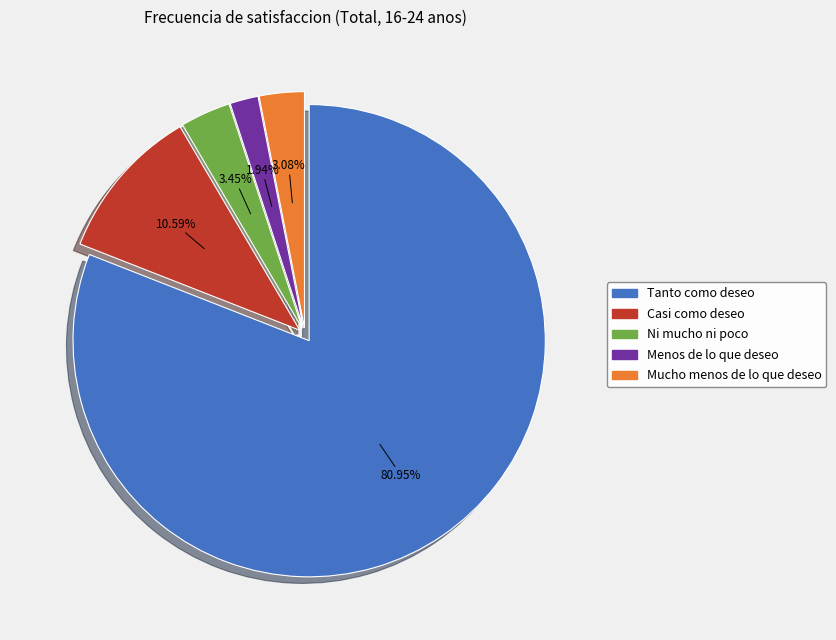

Combined, do Menos de lo que deseo and Tanto como deseo account for over 50%?

Yes